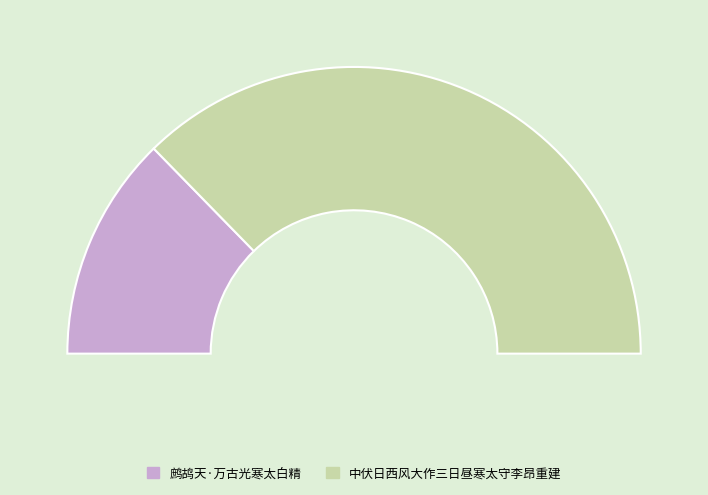

To the nearest percent, what percentage of the pie is 鹧鸪天·万古光寒太白精?

25%